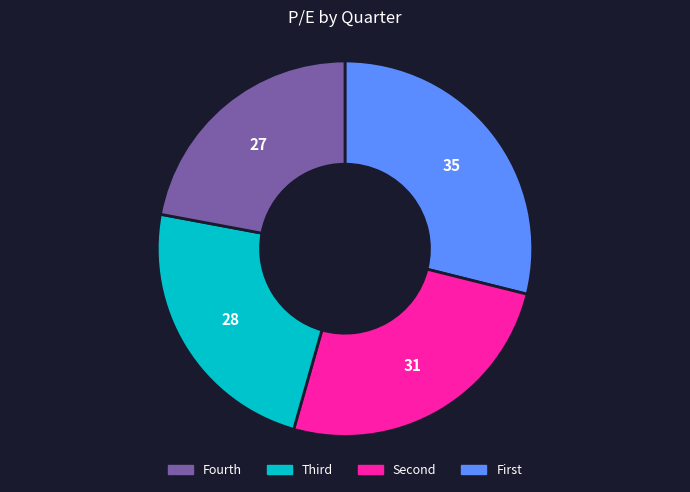

Is there any slice that represents more than half of the pie?

No